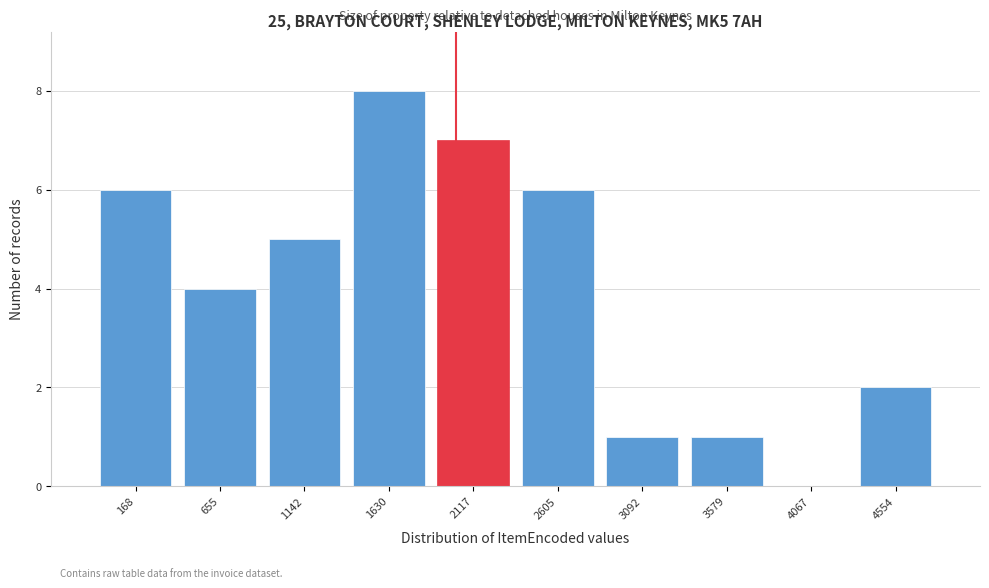

Reading left to right, extract all data points from this chart.

168=6	655=4	1142=5	1630=8	2117=7	2605=6	3092=1	3579=1	4067=0	4554=2